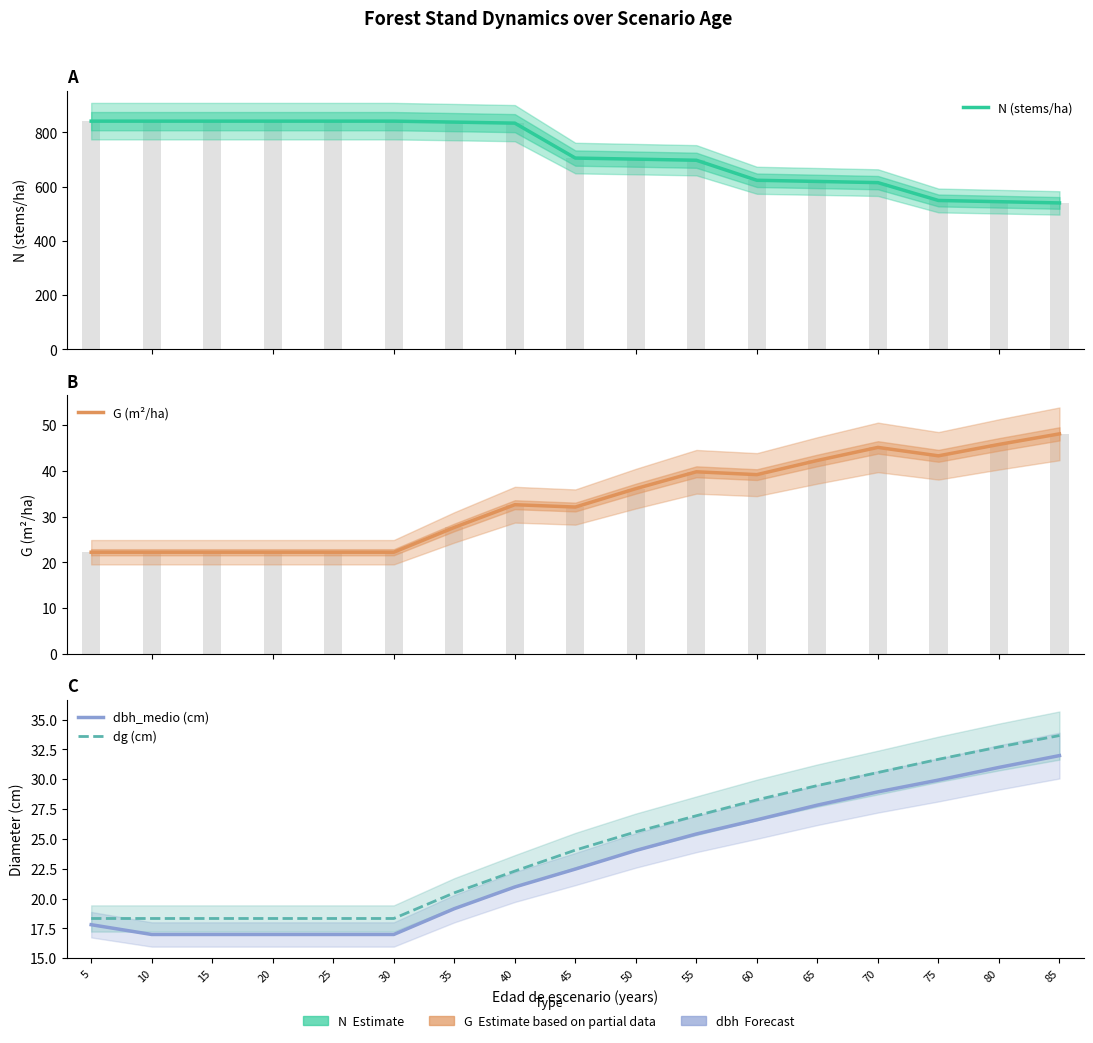

What is the difference between the second highest and minimum values in the N (stems/ha) series?

301.7